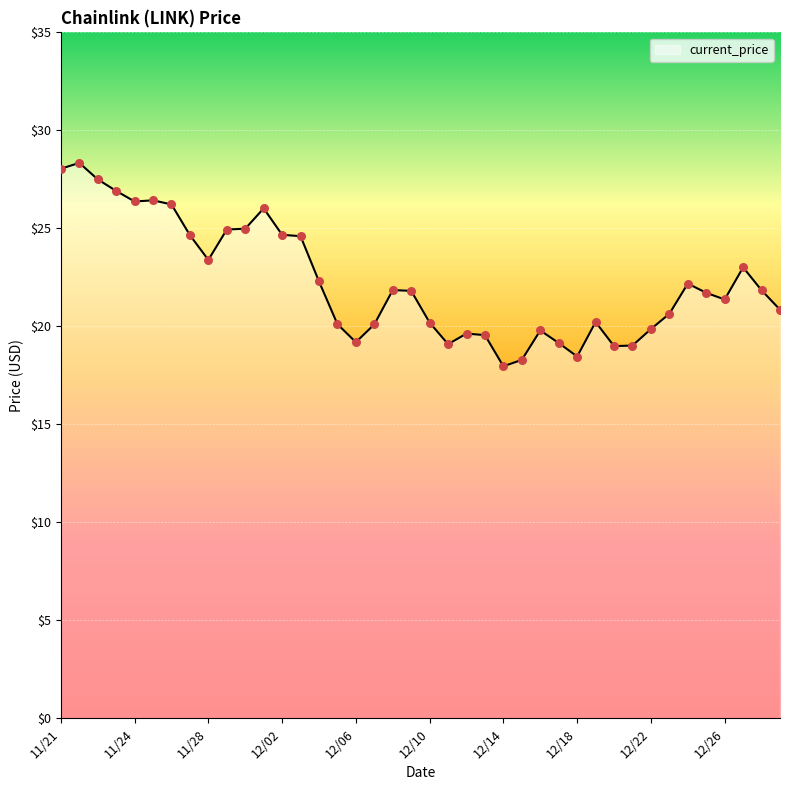

What is the maximum value shown in the chart?

28.3